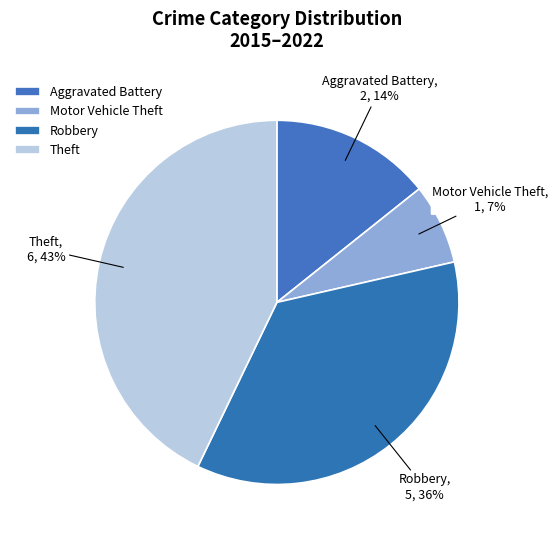

To the nearest percent, what percentage of the pie is Aggravated Battery?

14%